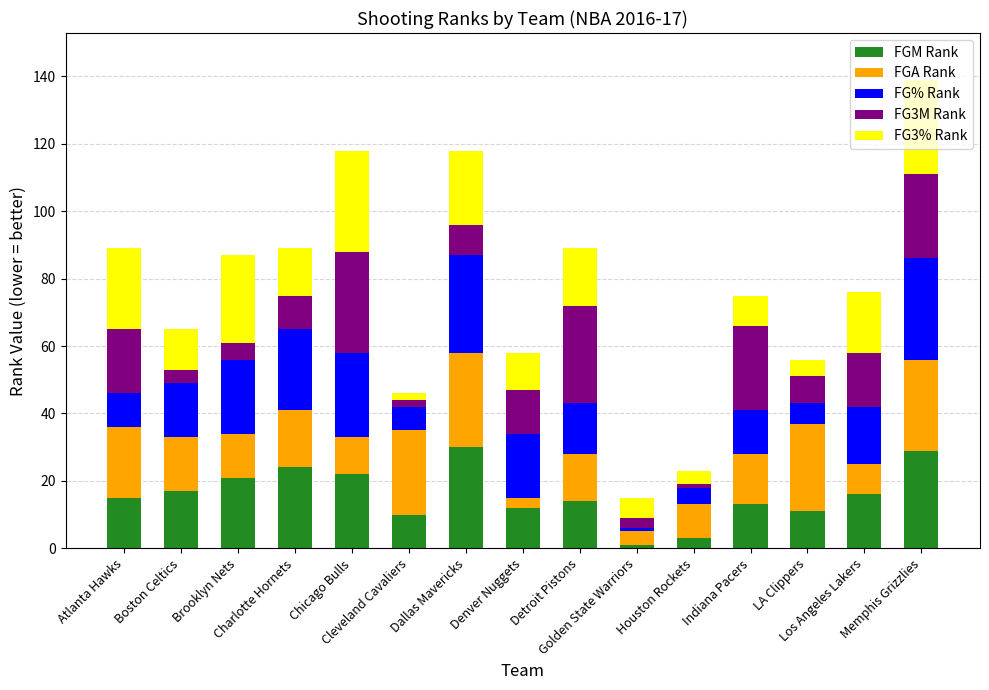

What is the highest value of the FGM Rank series?

30